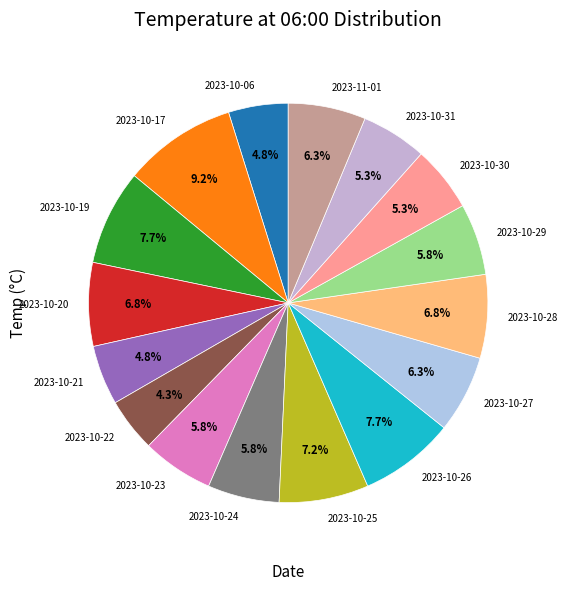

Between 2023-10-21 and 2023-10-19, which is larger?

2023-10-19